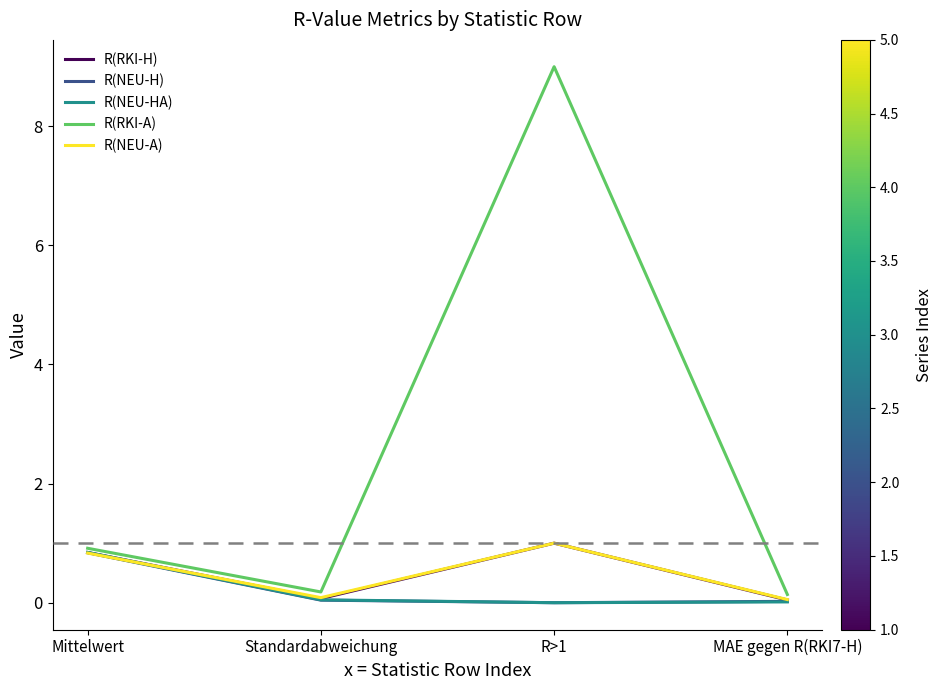

Which series has the largest total across all categories?

R(RKI-A)